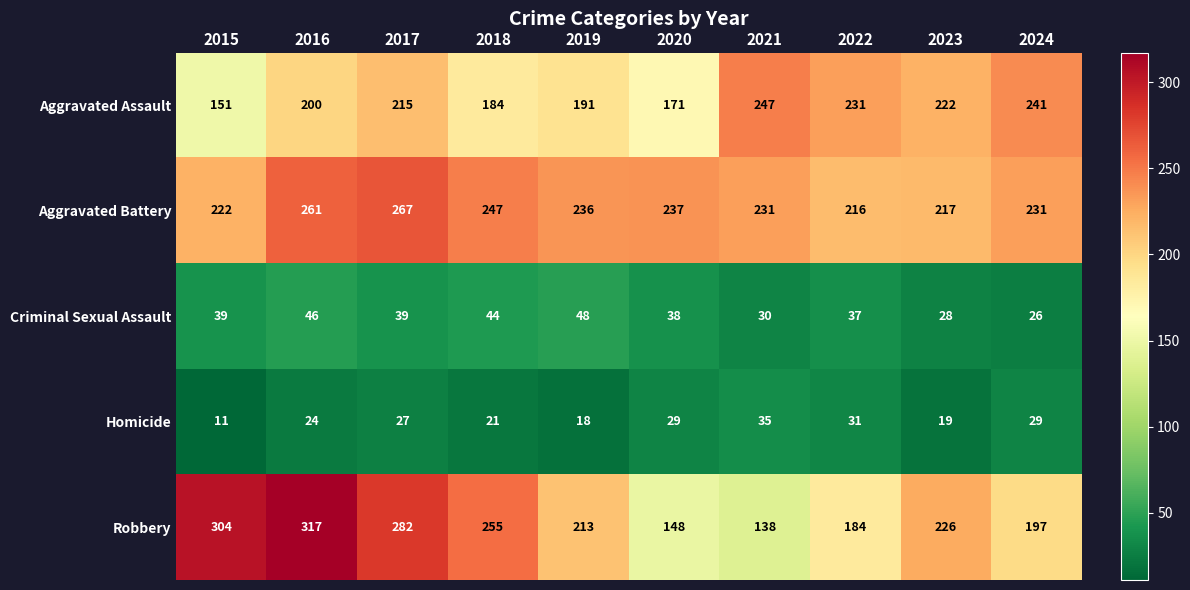

Is it true that Robbery equals 138 at 2021?

True